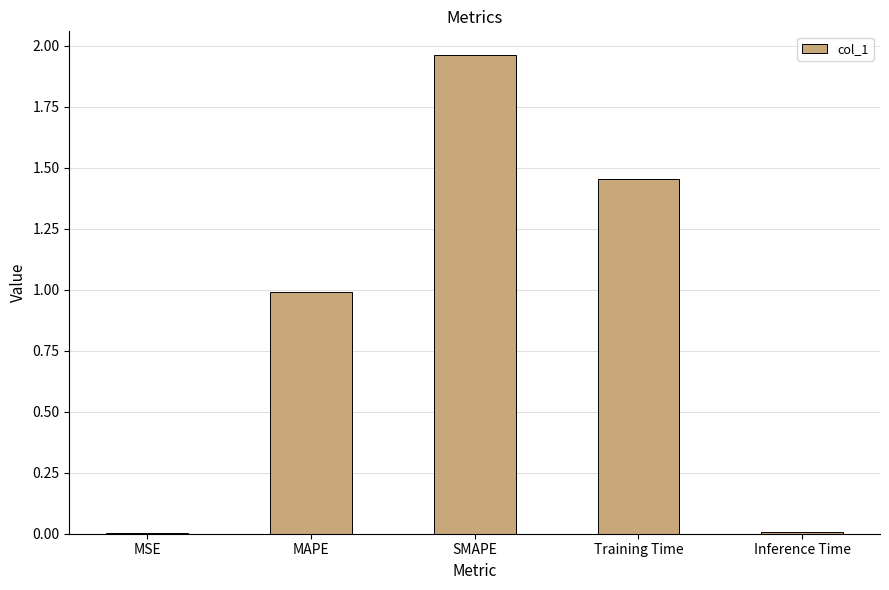

What is the ratio of the value at Training Time to the value at SMAPE?

0.7